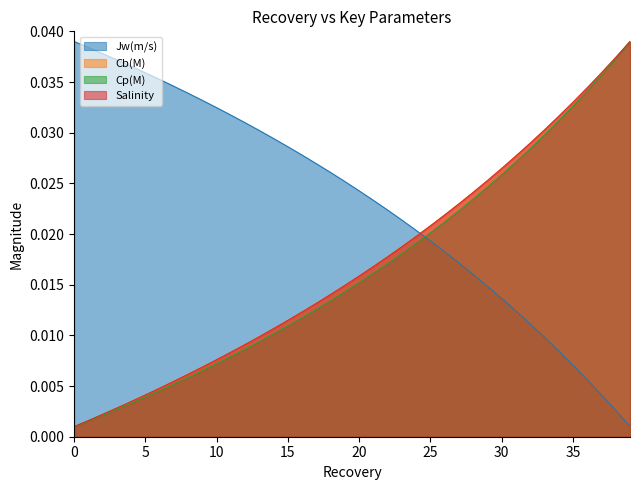

True or false: Cp(M) and Cb(M) intersect in this chart.

False